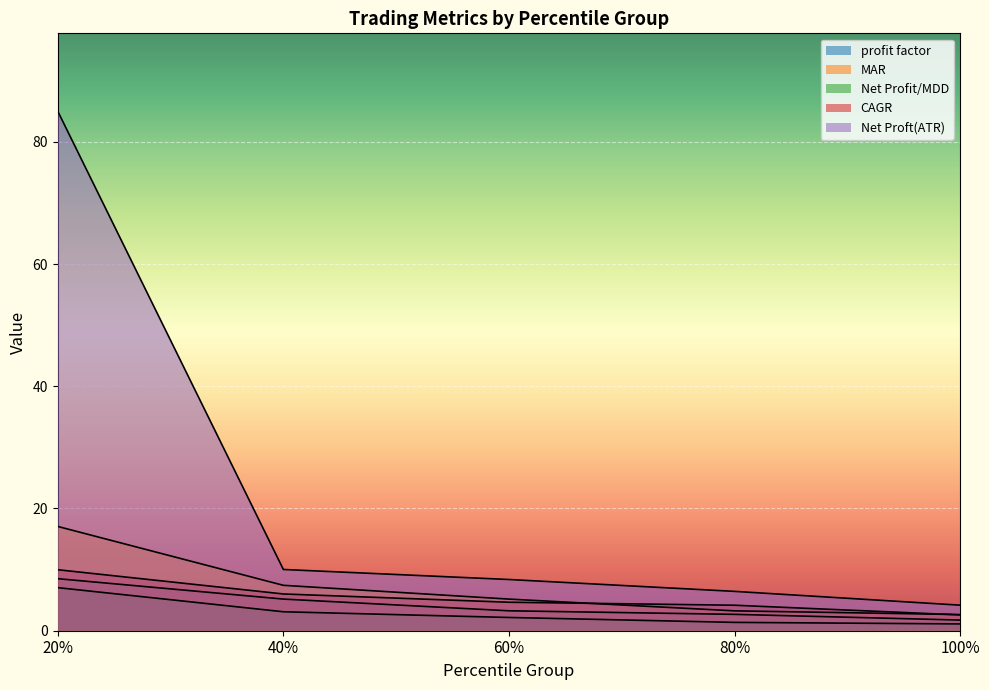

At which label is profit factor closest to 5?

40%